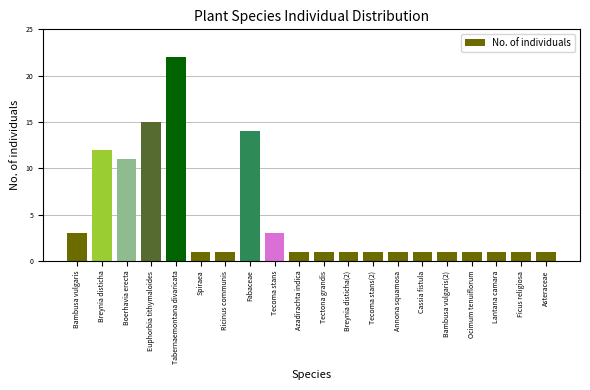

What is the label of the 20th bar from the right?

Bambusa vulgaris